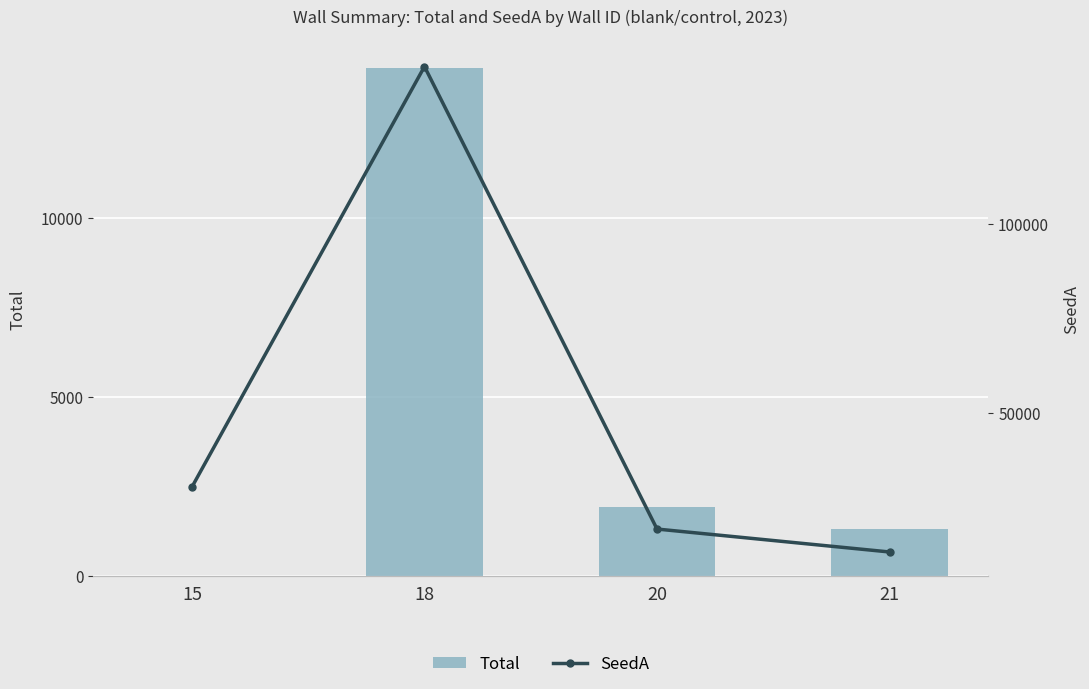

Reading left to right, list all the values displayed in this chart.

Total (bar_series): 10	14180	1924	1317
SeedA (line_series): 30385	141796	19244	13167